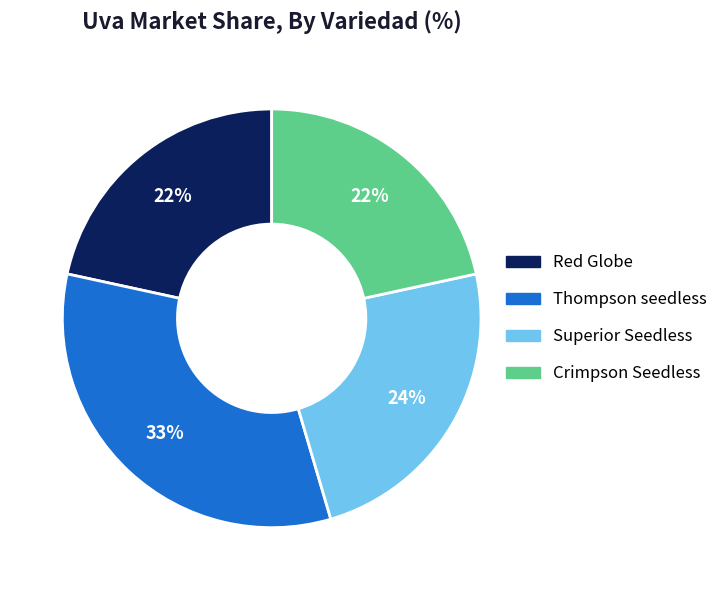

How many segments does this pie chart have?

4